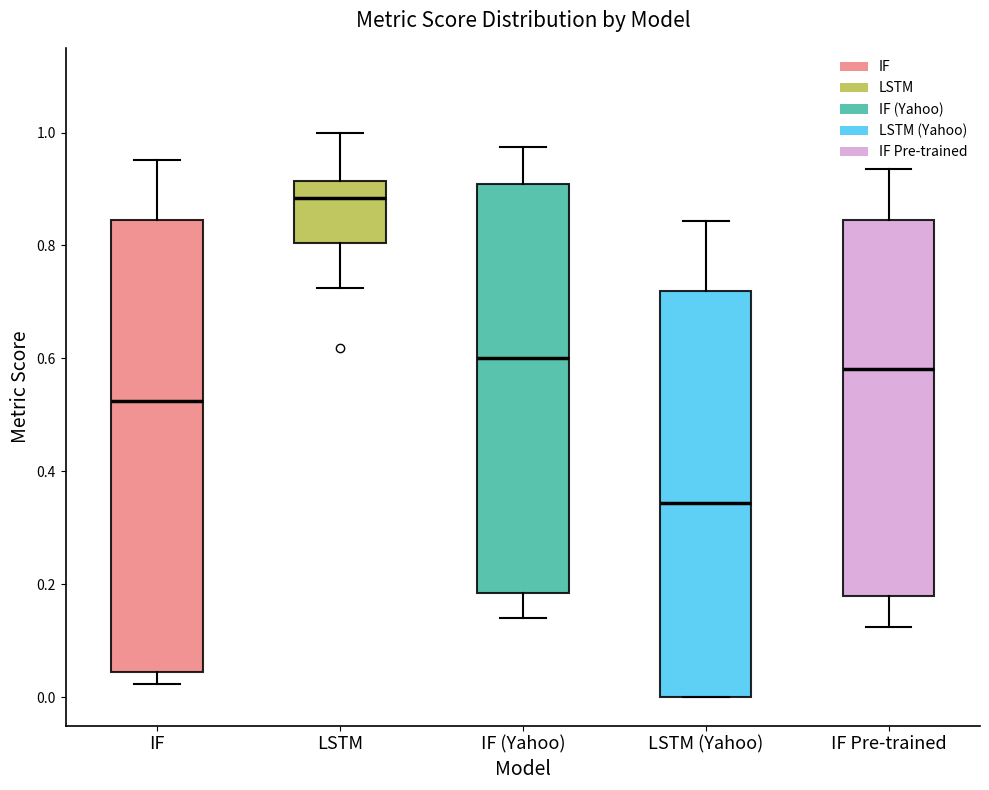

Where does the upper whisker of the box for LSTM (Yahoo) end on the y-axis? The values are not printed on the chart, so give them approximately, as read against the axis.

0.84